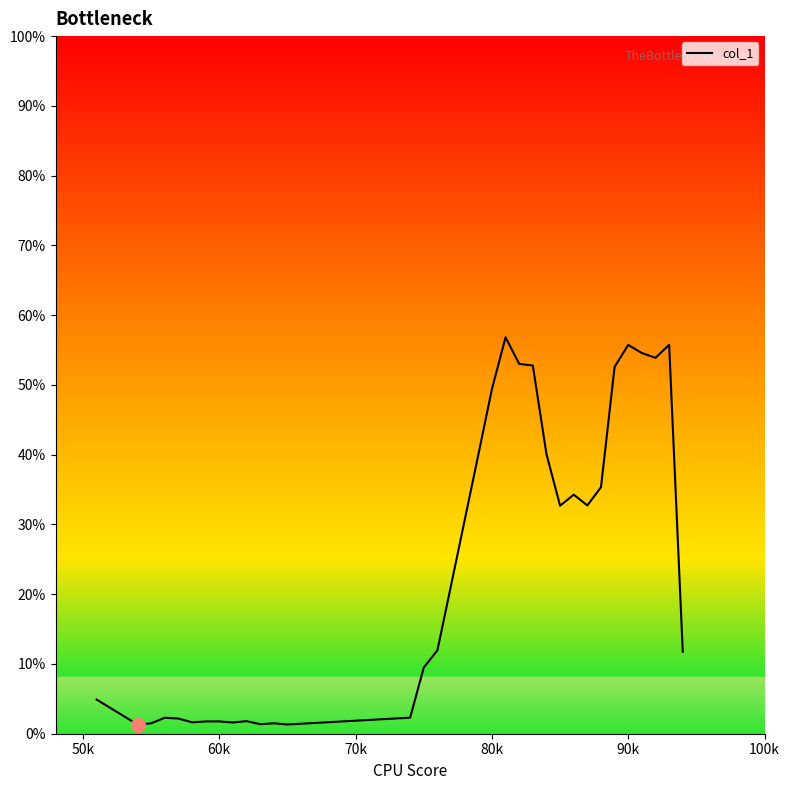

What is the difference between the maximum and minimum values?

55.5